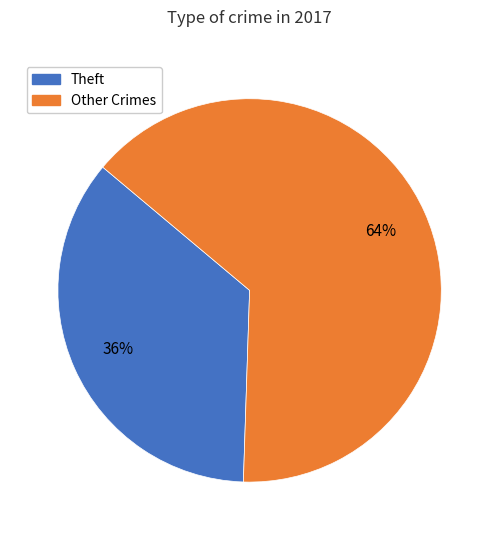

To the nearest percent, what is the average slice percentage?

50%